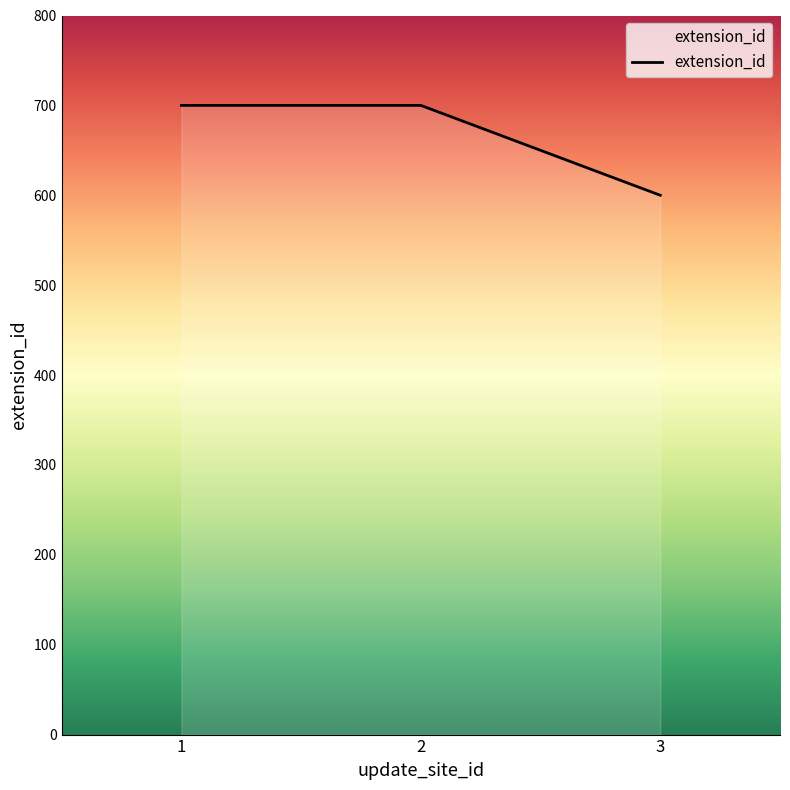

Approximately how many times larger is the value at 3 compared to 2?

0.9